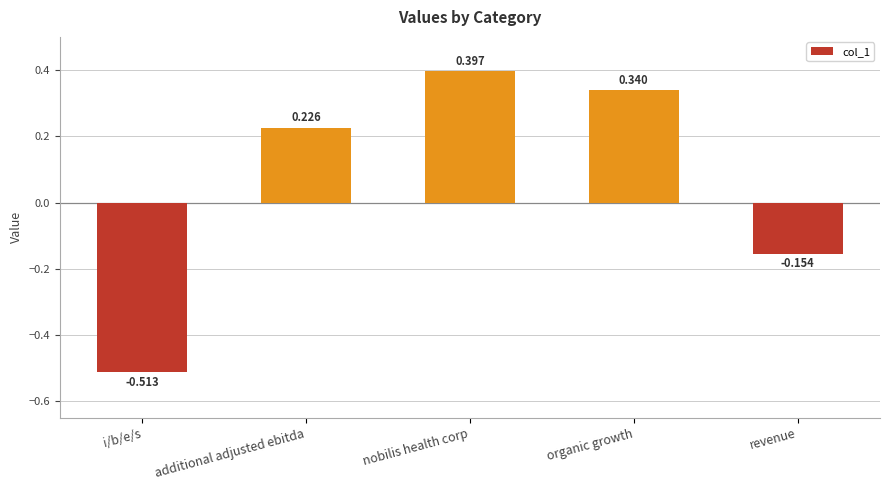

What is the change in value from additional adjusted ebitda to organic growth?

+0.1